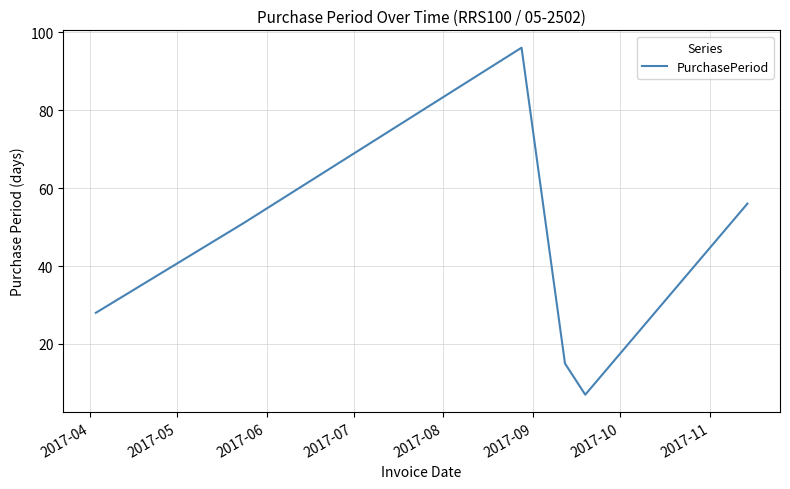

Does the chart display data point markers on the line(s)?

No